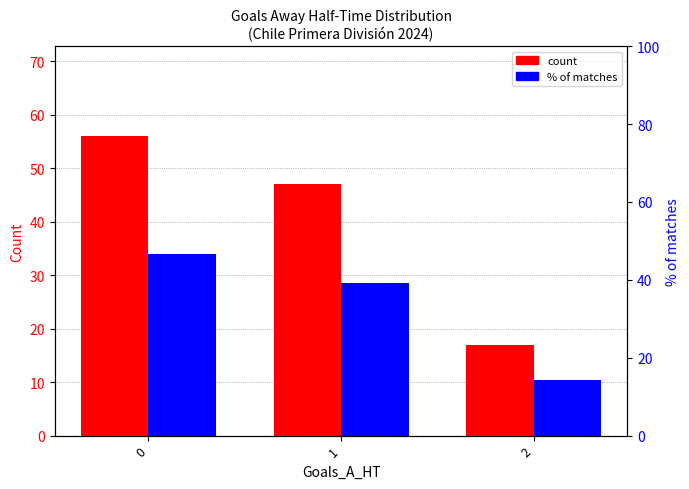

At 0, list the series in order from smallest to largest.

% of matches, count